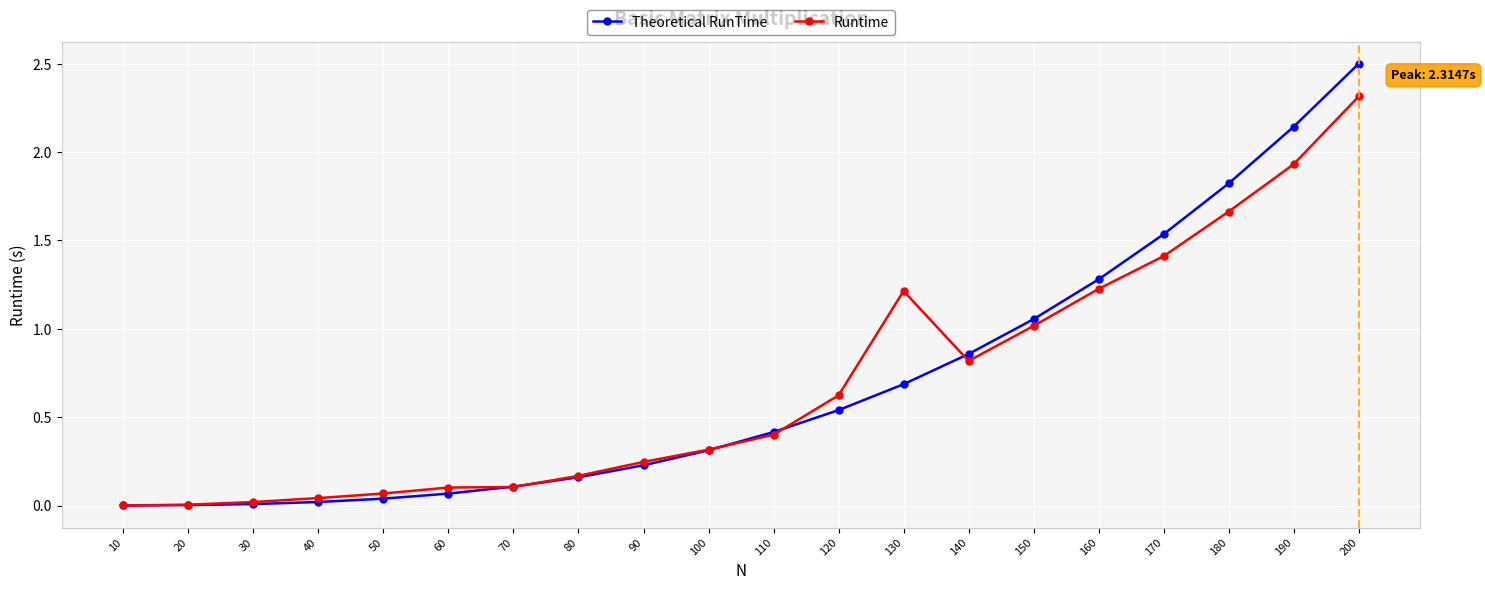

What is the difference between the maximum and minimum values in the Runtime series?

2.3